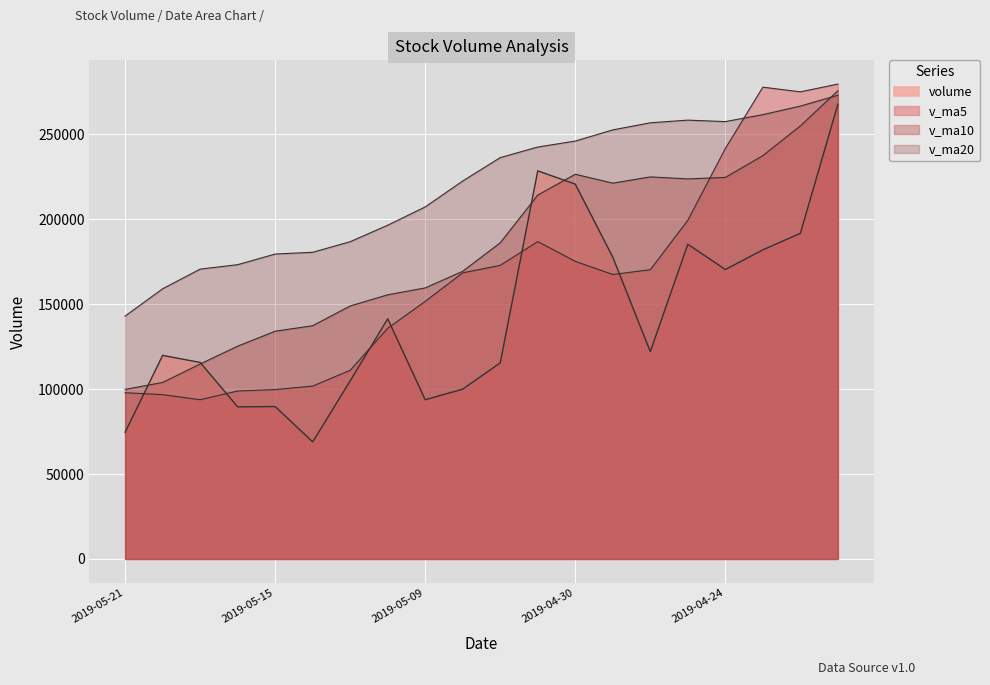

What is the difference between the maximum and second lowest values in the v_ma10 series?

171778.6